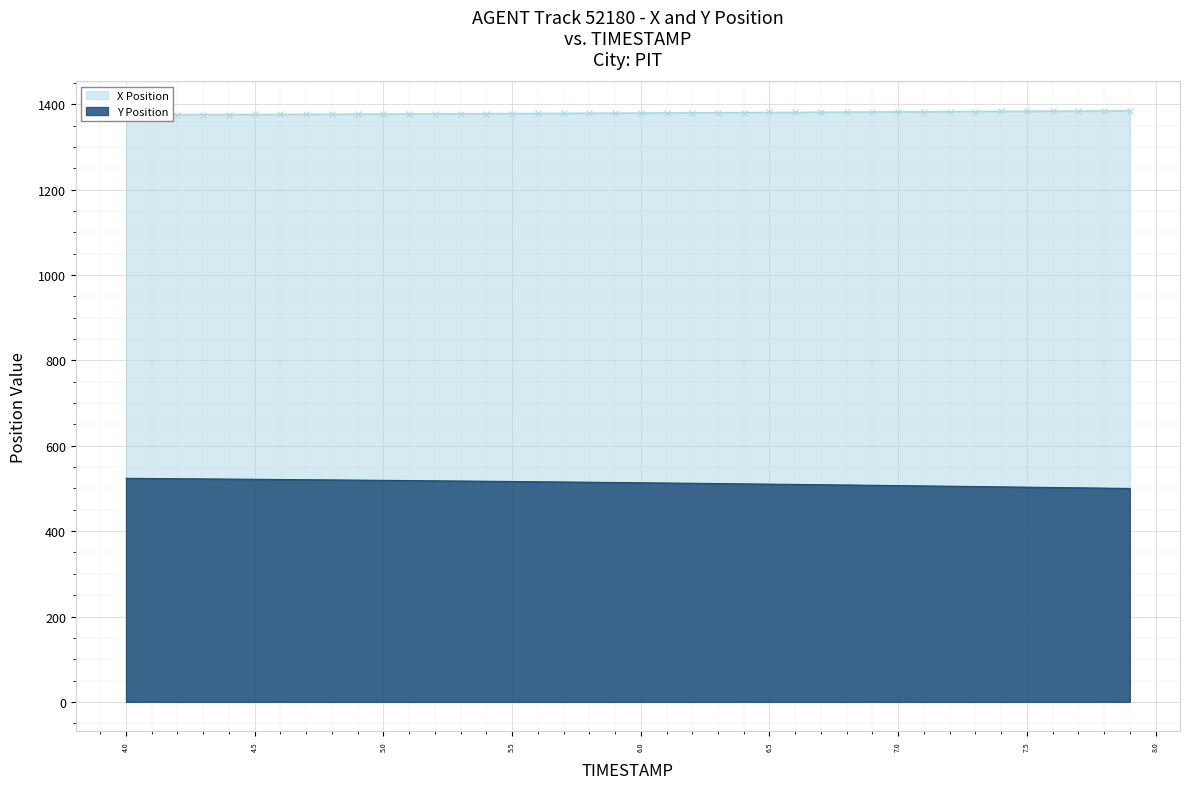

What is the highest value of the Y Position series?

523.8